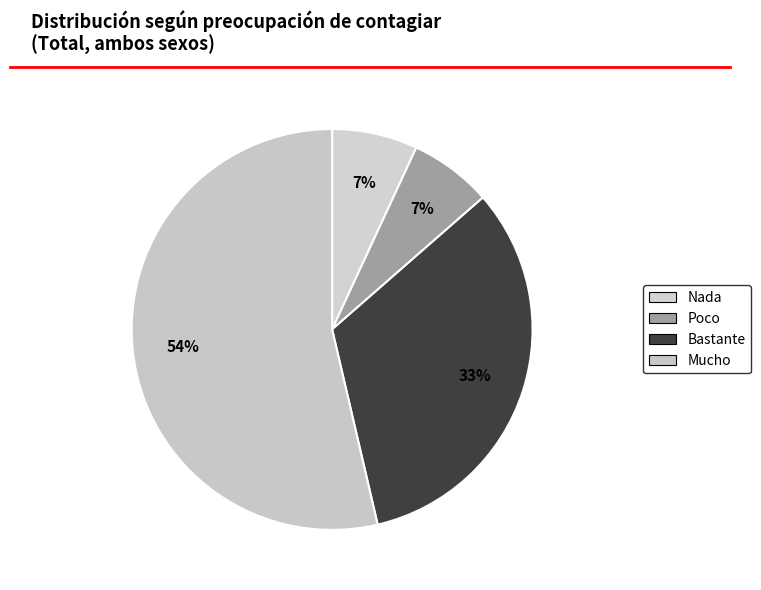

How many segments does this pie chart have?

4